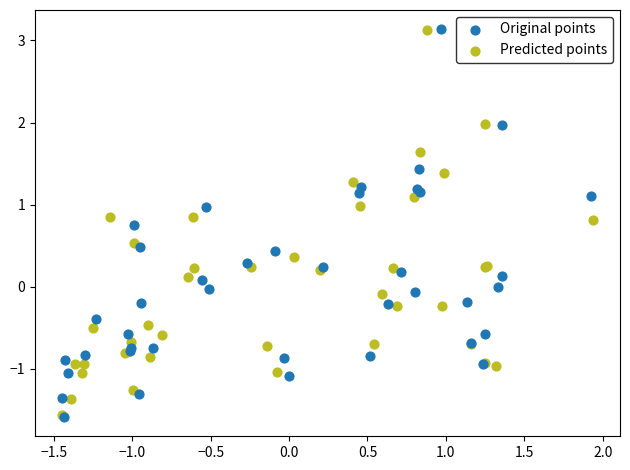

Which series has the largest Y range (max minus min)?

Original points